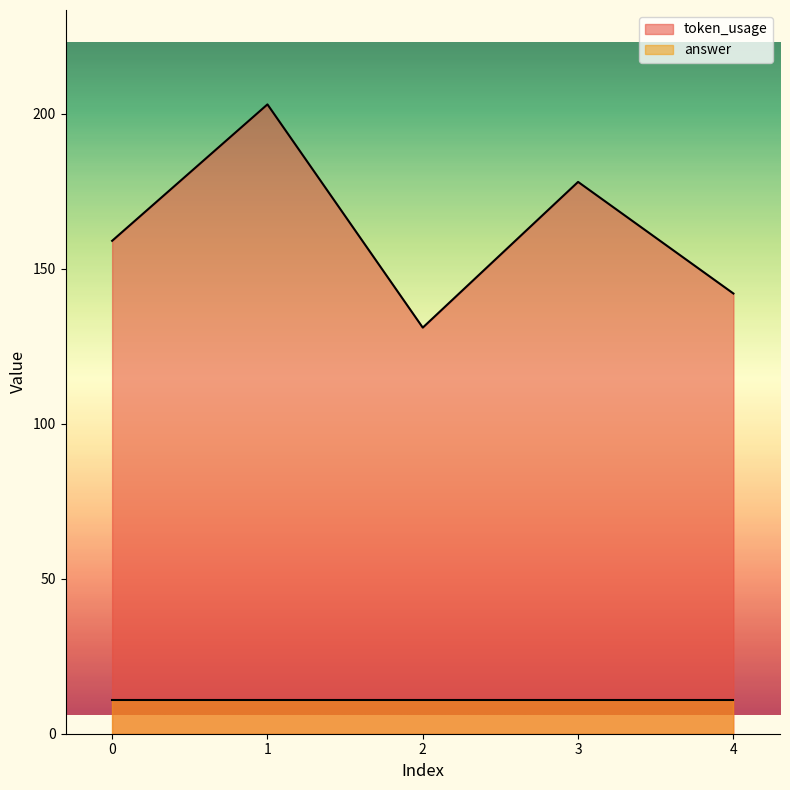

Rank the categories by value from lowest to highest.

2, 4, 0, 3, 1